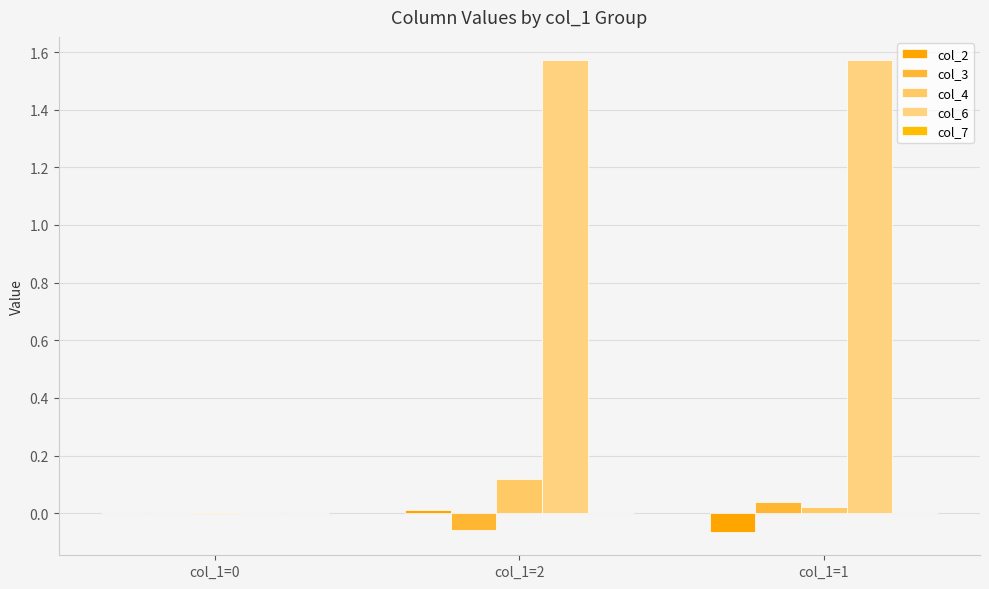

What is the smallest value displayed?

-0.1